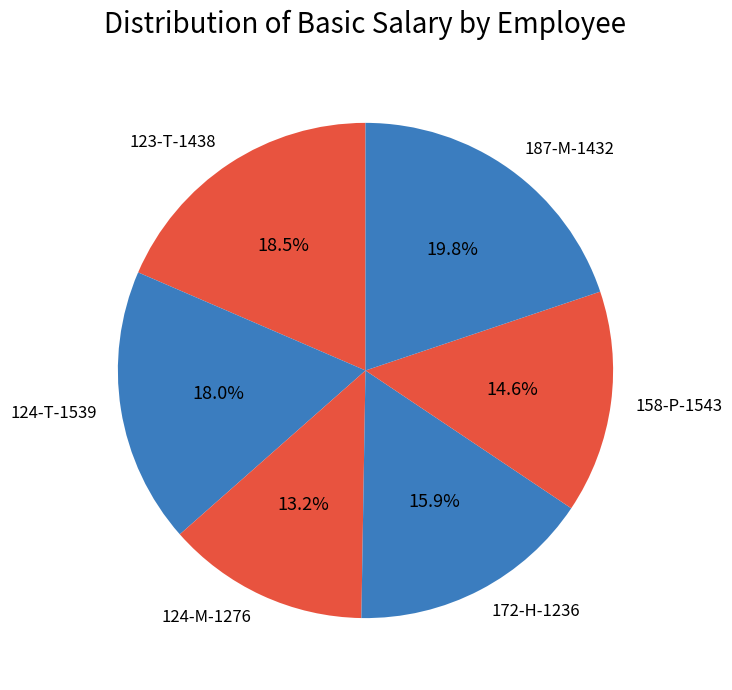

To the nearest percent, what is the difference between the largest and smallest slice percentages?

7%